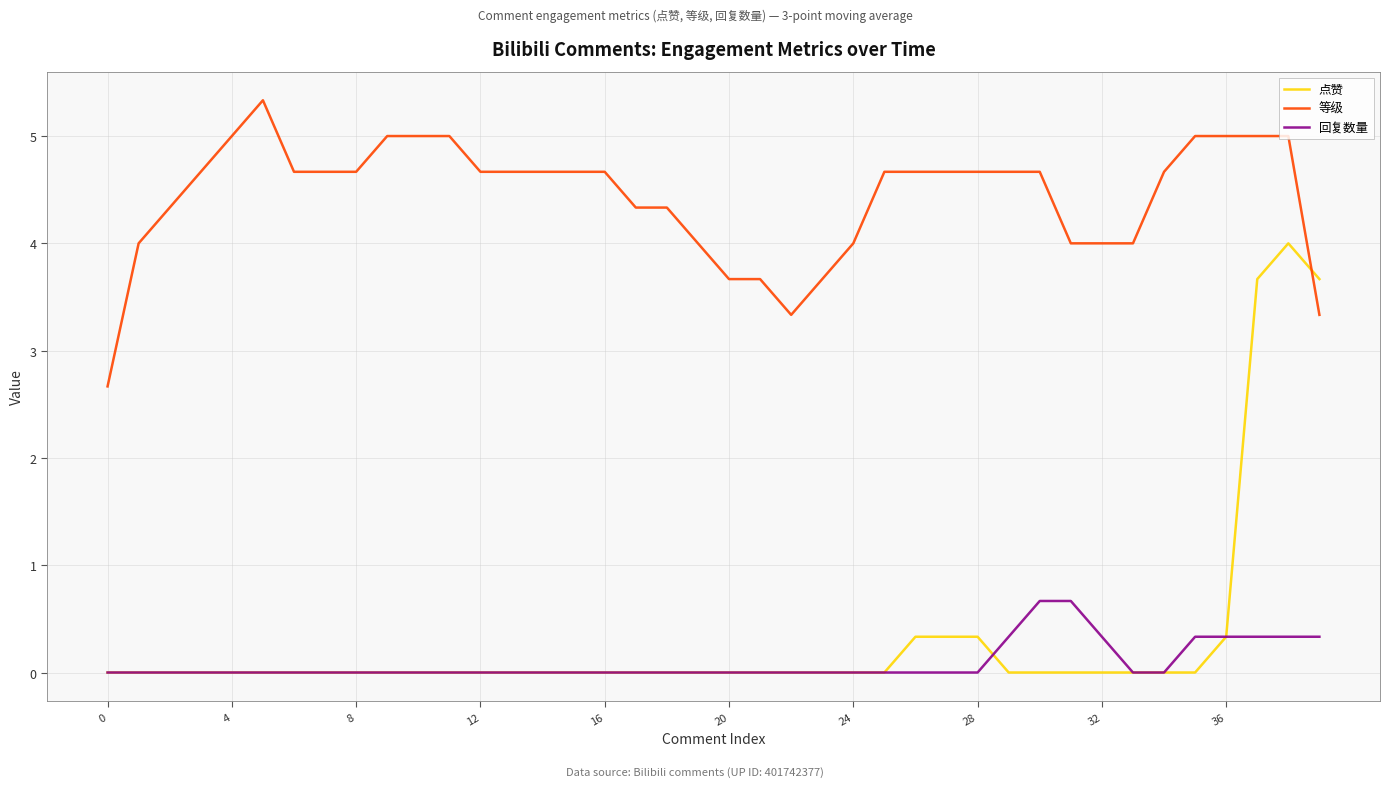

How many intersections are there between 点赞 and 等级?

1